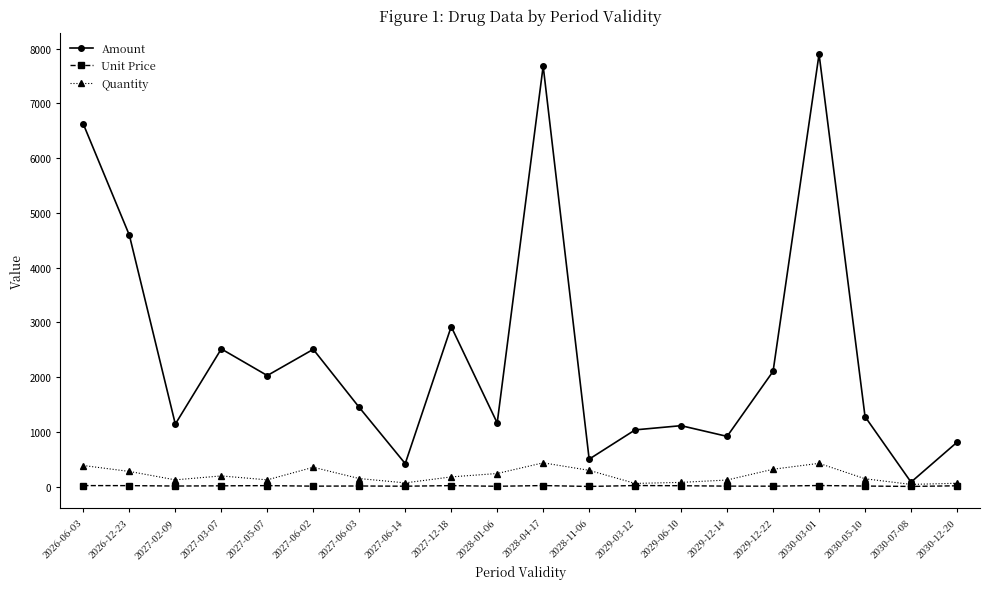

What is the sum of the Amount values at 2026-12-23 and 2030-03-01?

12491.8